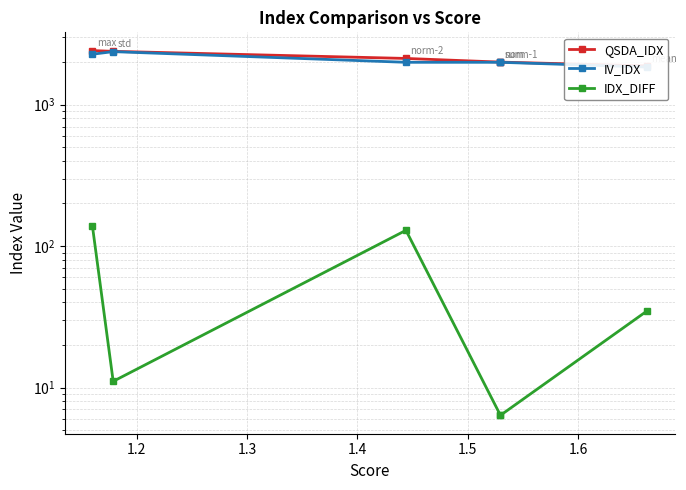

True or false: IV_IDX has a value of 3074.5 at 1.1.

False